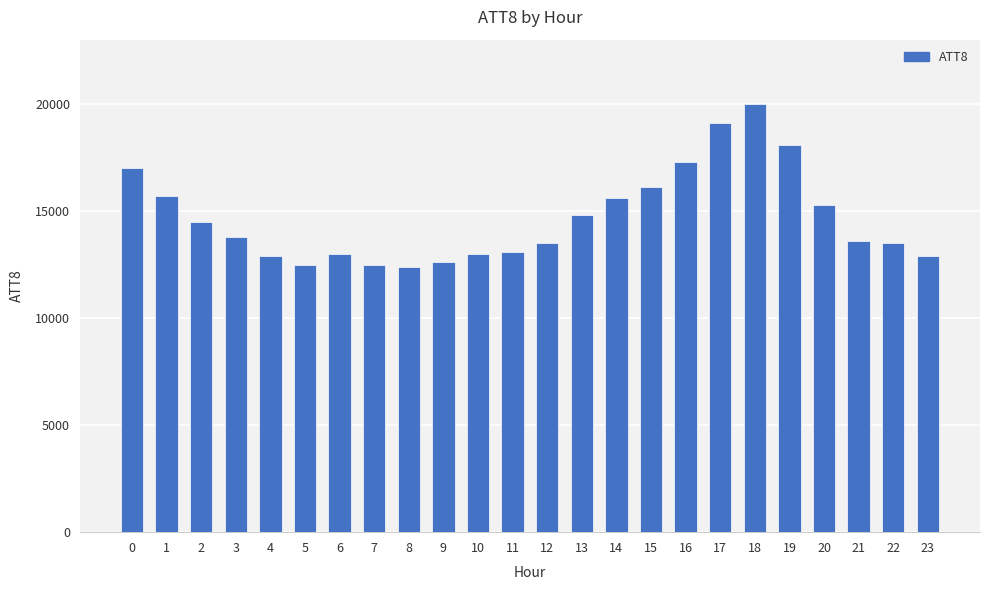

The value at 14 is 15600. True or false?

True